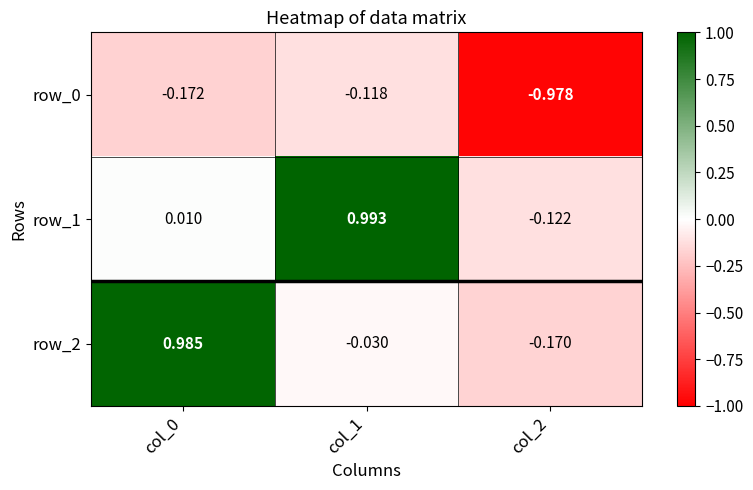

Is the value of row_2 at col_0 greater than the value of row_0 at col_0?

Yes